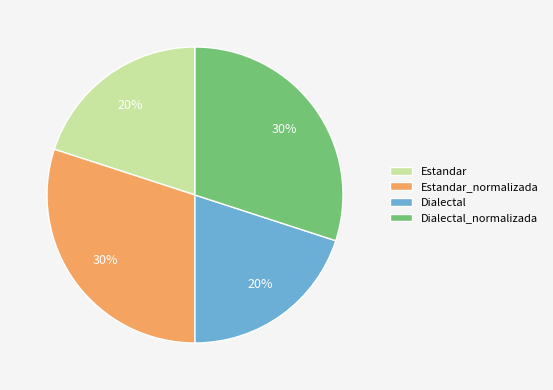

Is there any slice that represents more than half of the pie?

No